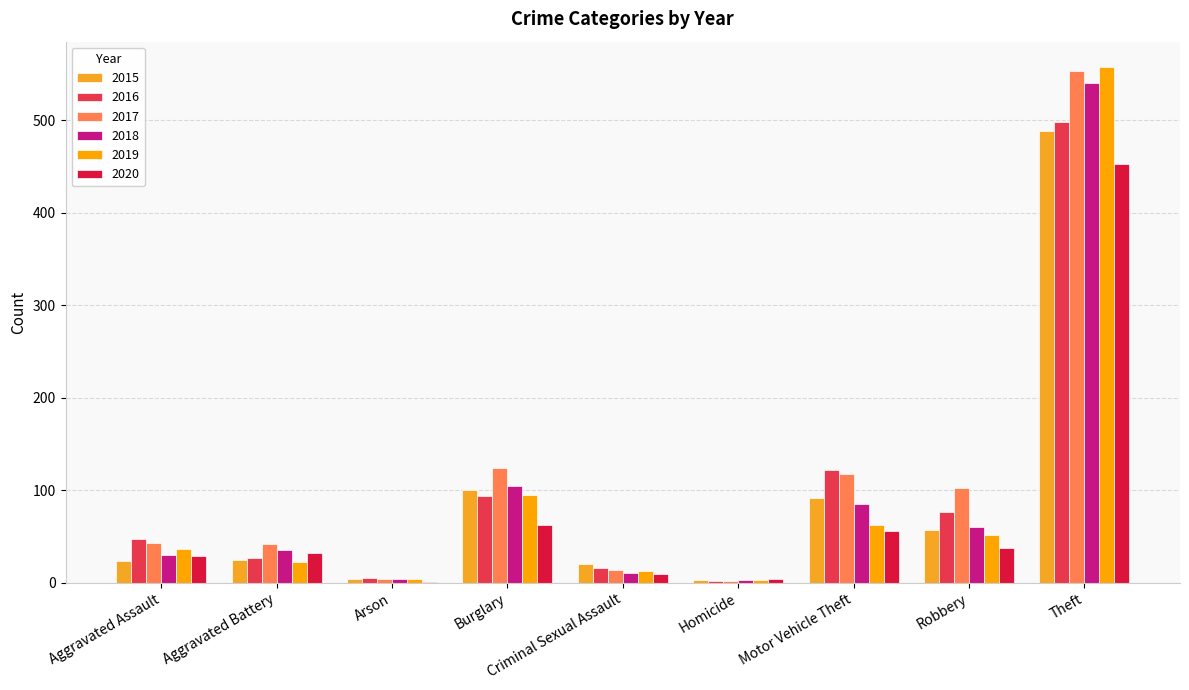

At how many categories does at least one series exceed 480?

1